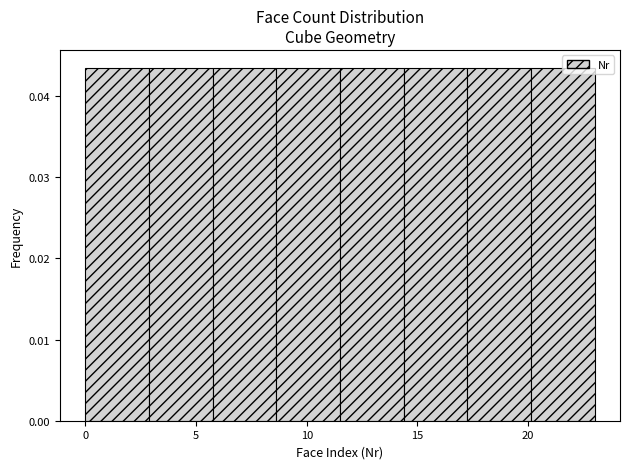

What is the height of the bar covering 17.5 to 20.0 on the x-axis? Neither the bar edges nor the heights are printed on the chart, so give them approximately, as read against the axes.

0.043